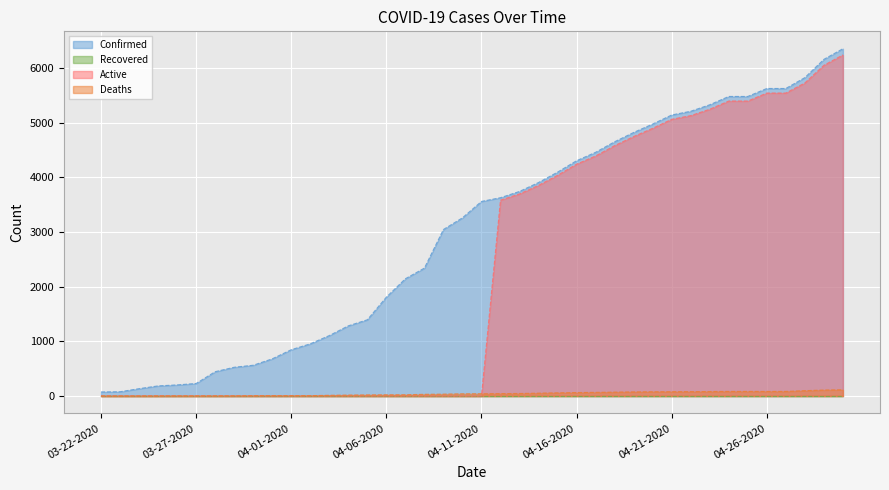

The Active series shows 0 at 03-30-2020. True or false?

True